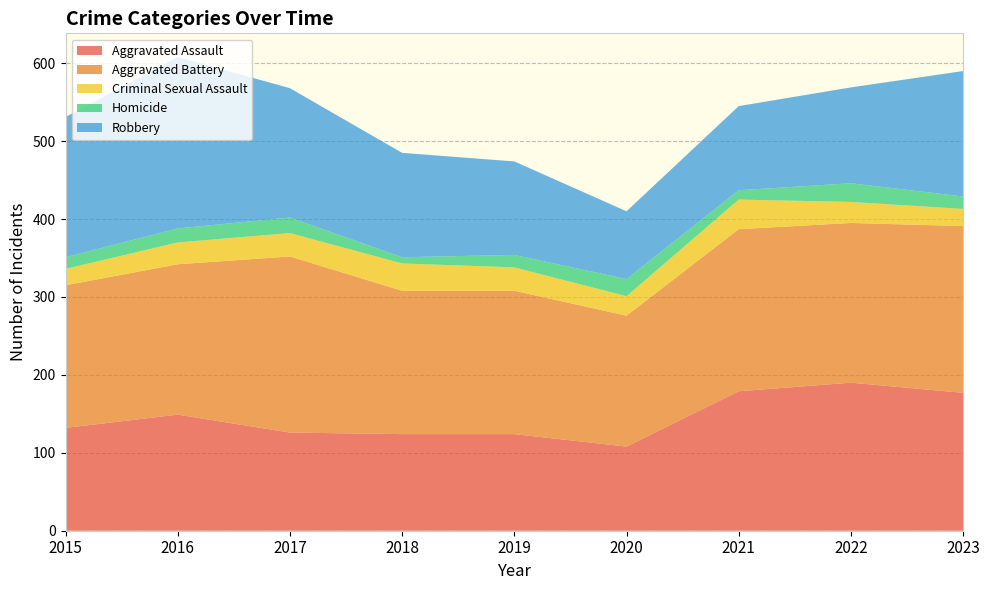

Reading right to left, transcribe all the data shown in this chart.

Aggravated Assault: 177	190	179	108	124	124	126	149	132
Aggravated Battery: 214	205	208	168	184	184	226	193	183
Criminal Sexual Assault: 22	27	38	25	30	35	30	28	21
Homicide: 16	24	12	22	16	8	20	18	15
Robbery: 161	123	108	87	120	134	166	220	180